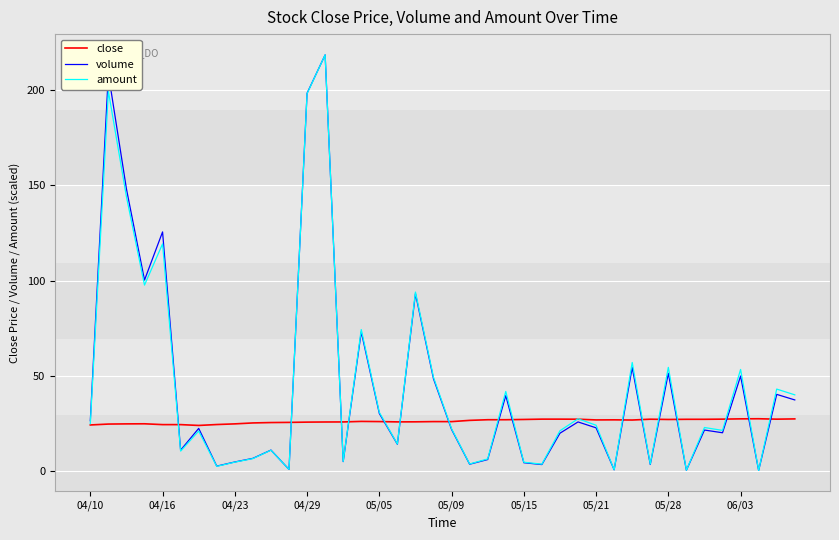

What is the highest value of the amount series?

218.6